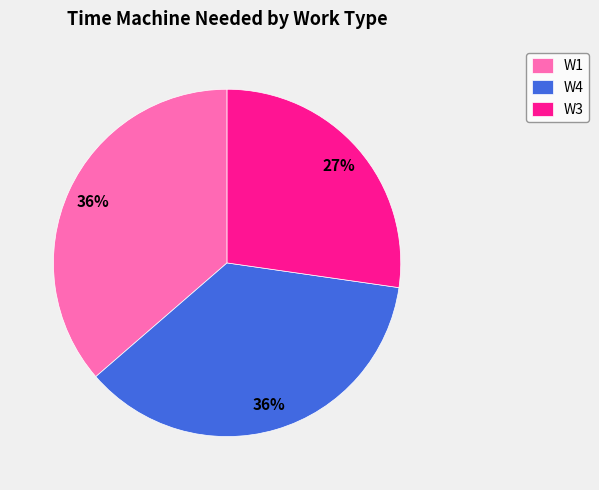

To the nearest percent, what portion does W4 represent?

36%